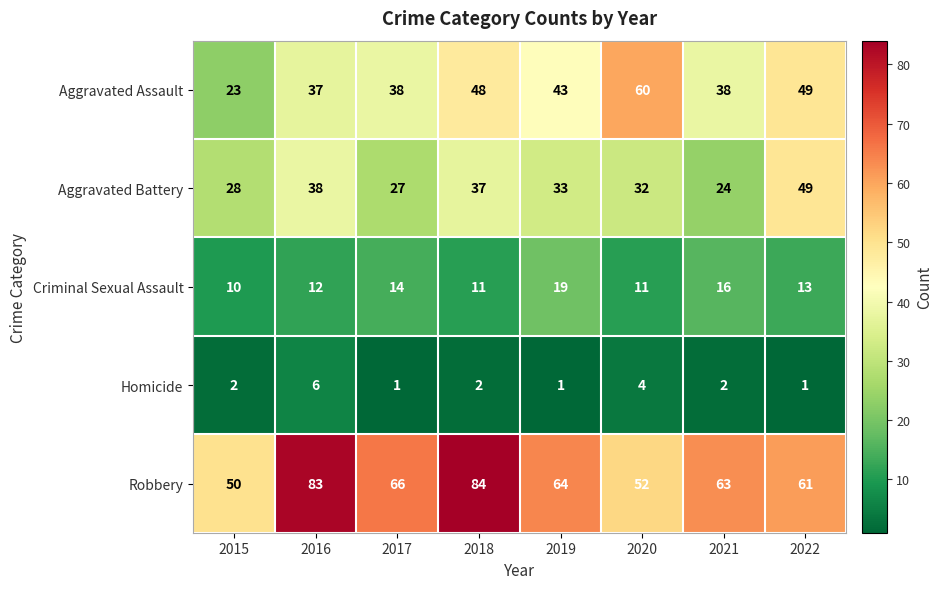

Which category has the highest value in the Robbery series?

2018